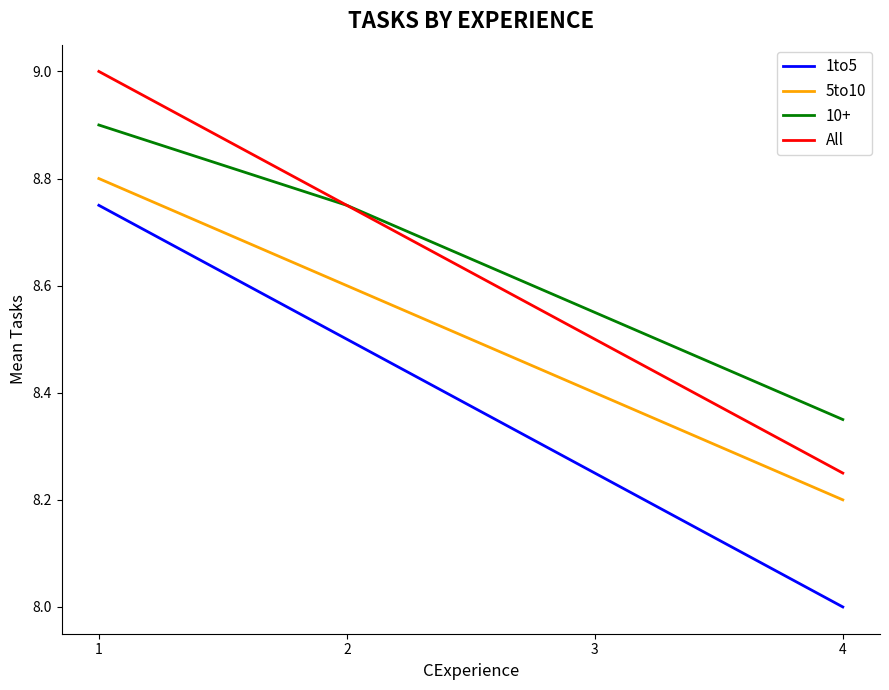

Is it true that 1to5 equals 8.8 at 1?

True